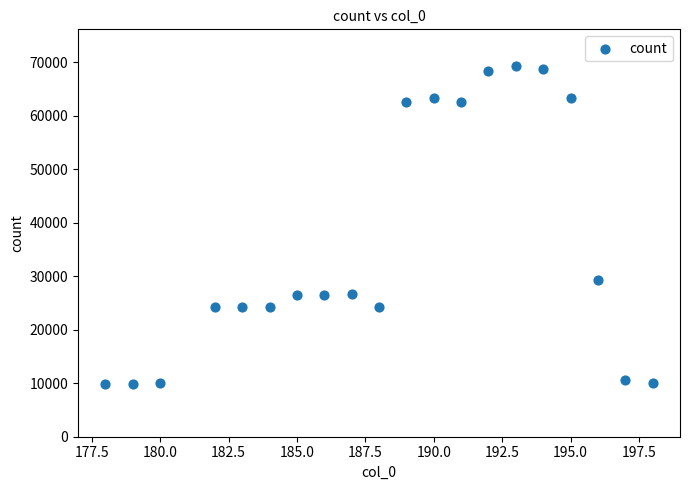

What Y value in the scatter plot is closest to 39494?

29259